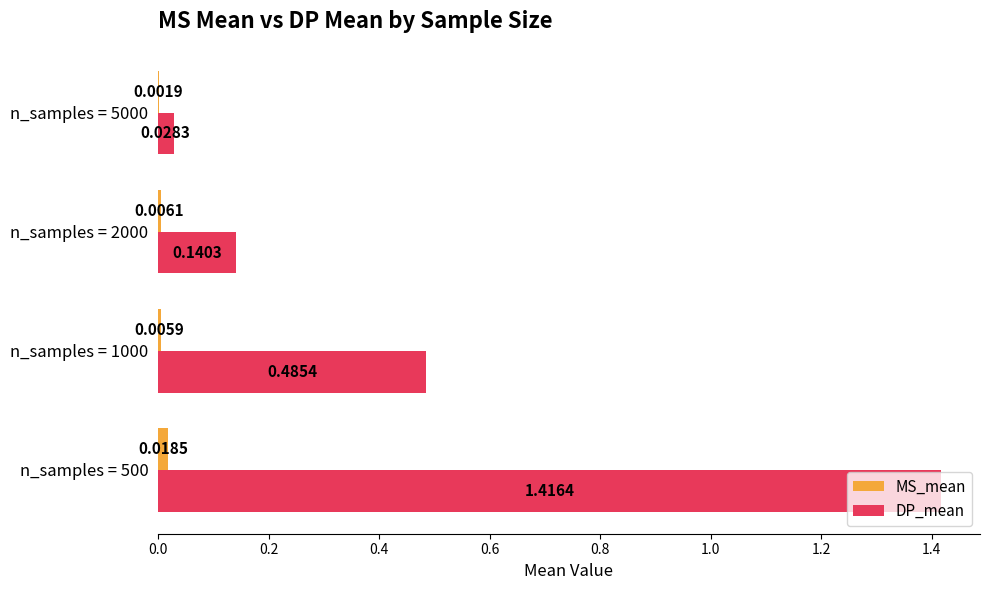

What is the sum of all DP_mean values?

2.1